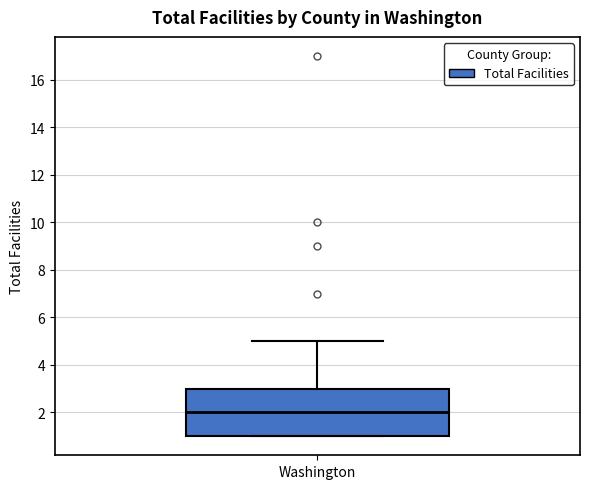

Transcribe this box plot: give where the median line is, the range the box spans, and where the two whiskers end, as read against the y-axis. The values are not printed on the chart, so give them approximately, as read against the axis.

median 2, box 1 to 3, whiskers 1 to 5